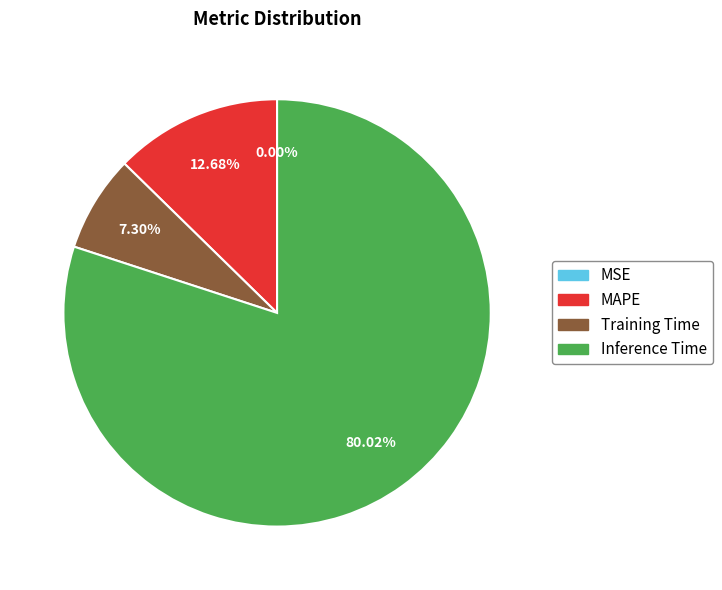

Is there any slice that represents more than half of the pie?

Yes